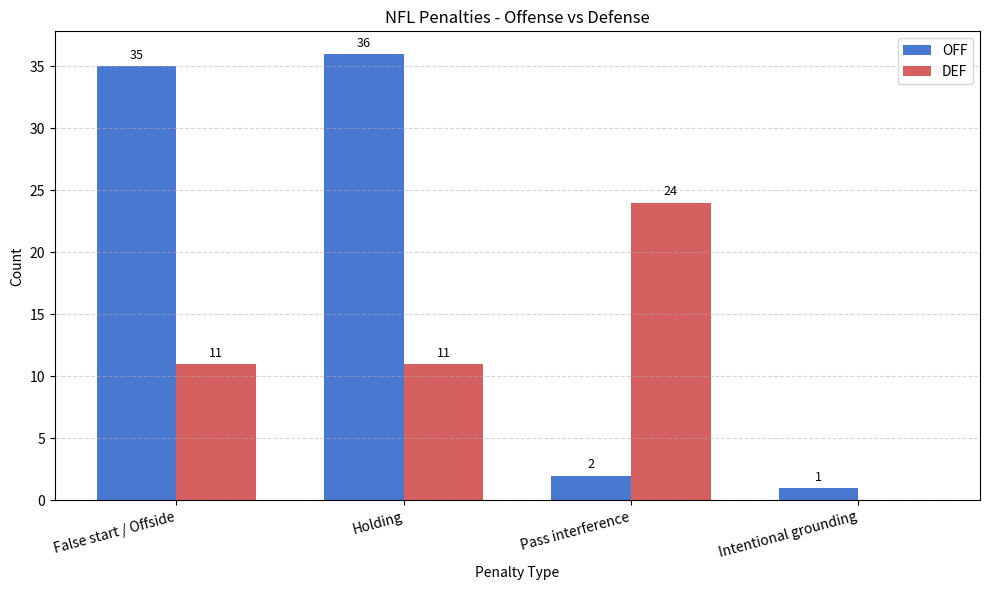

The OFF series shows 2 at Pass interference. True or false?

True